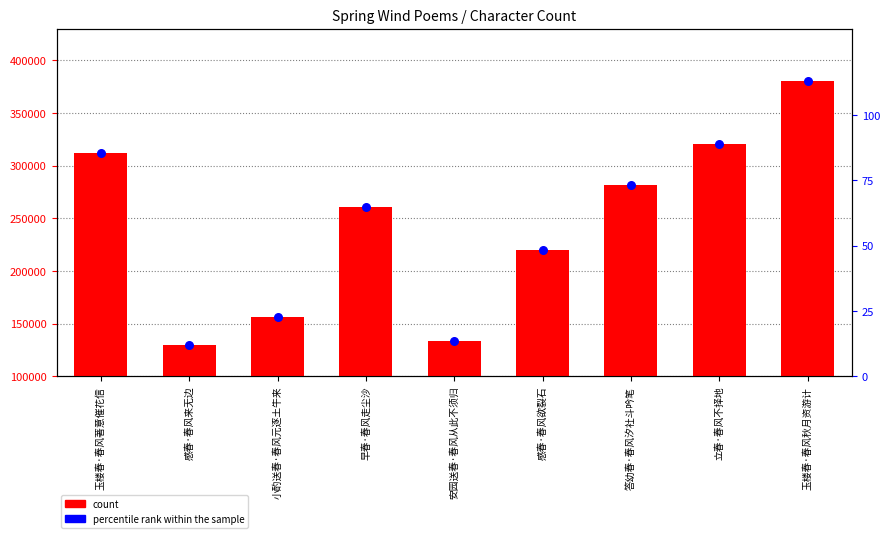

Which series reaches the maximum Y coordinate?

count